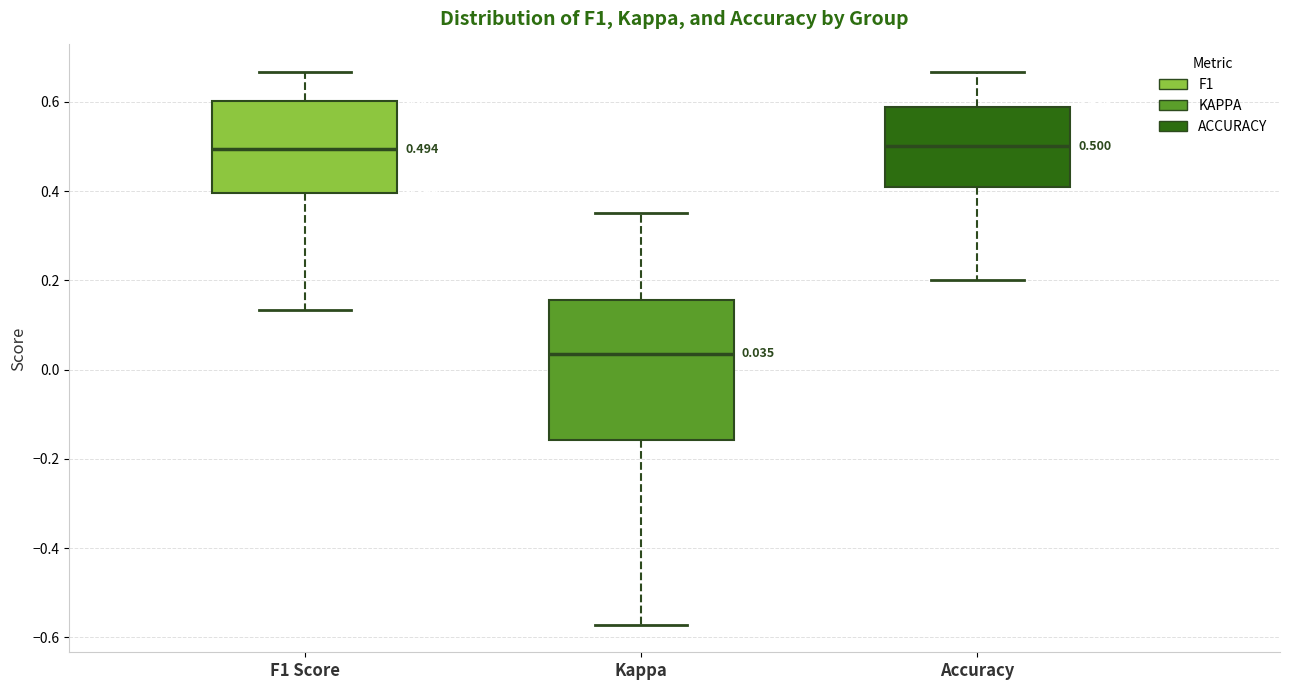

Which box is the tallest, from its lower edge to its upper edge?

Kappa